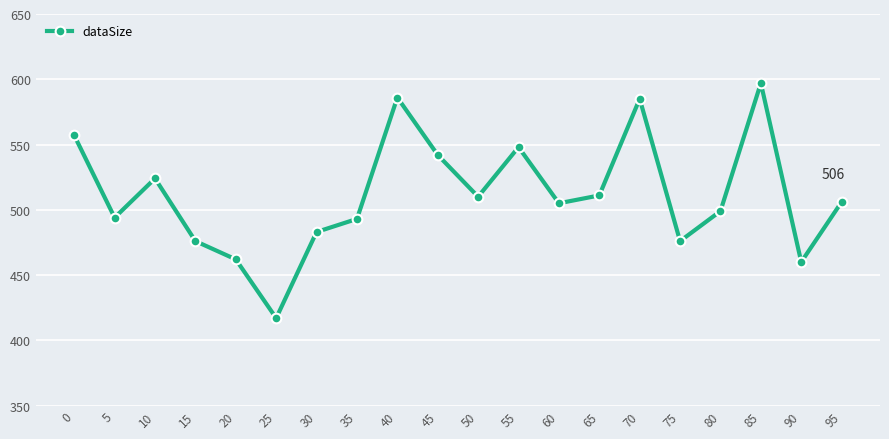

What is the approximate value at 20?

462